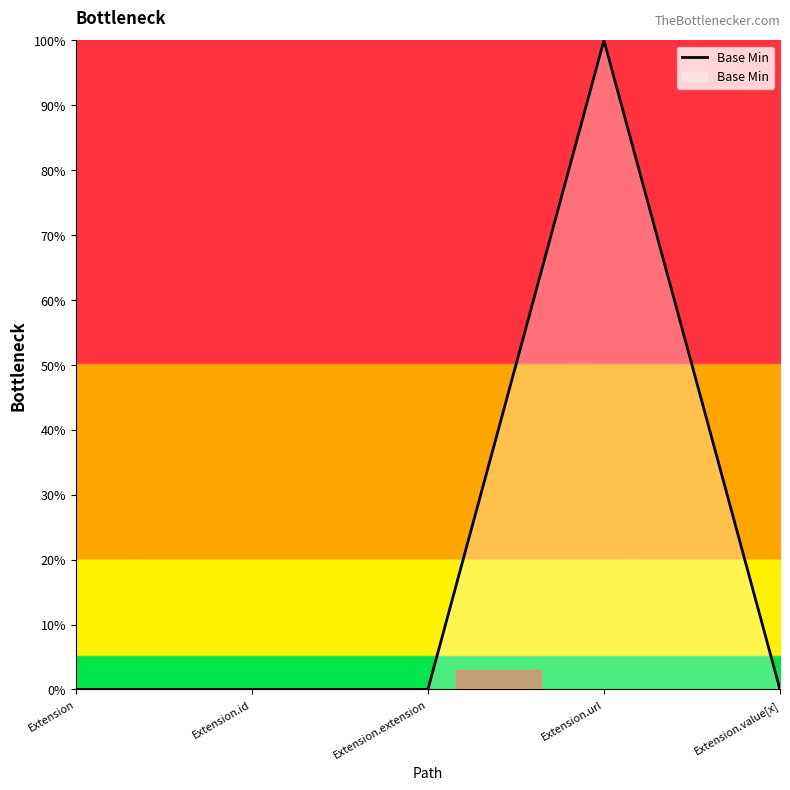

Does the chart have visible grid lines?

No